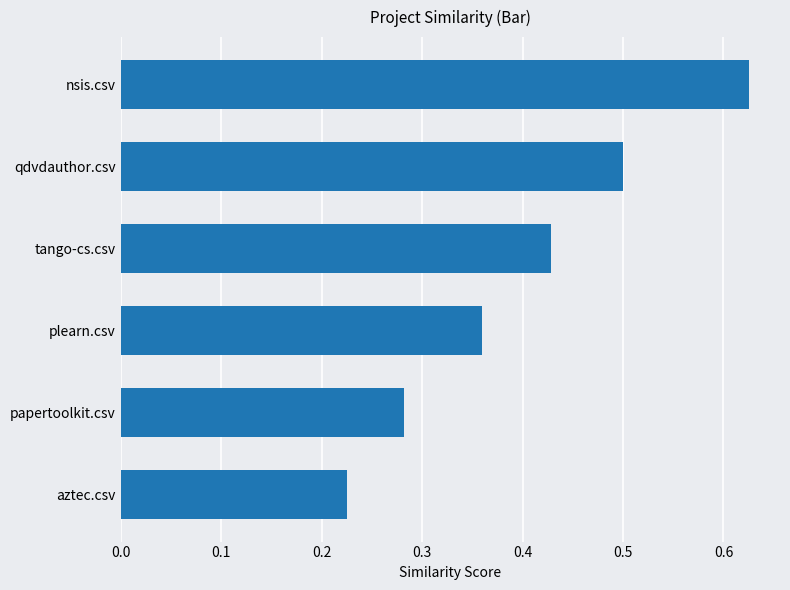

List the labels in order of value, smallest first.

aztec.csv, papertoolkit.csv, plearn.csv, tango-cs.csv, qdvdauthor.csv, nsis.csv